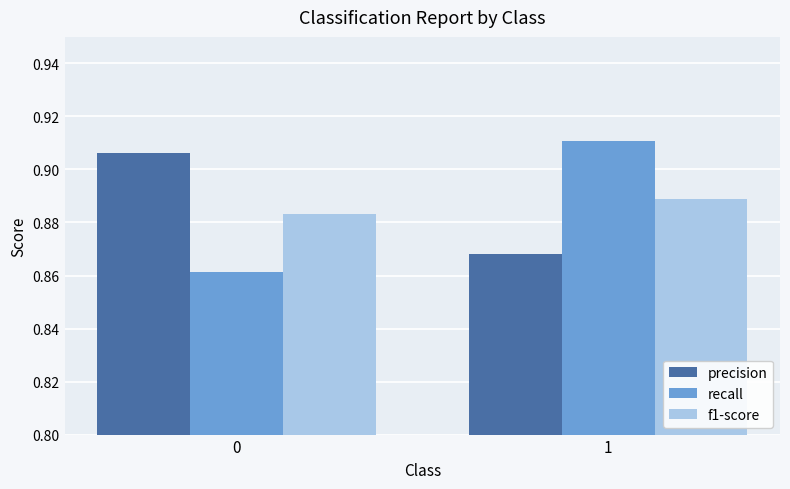

What is the sum of the precision values at 0 and 1?

1.8